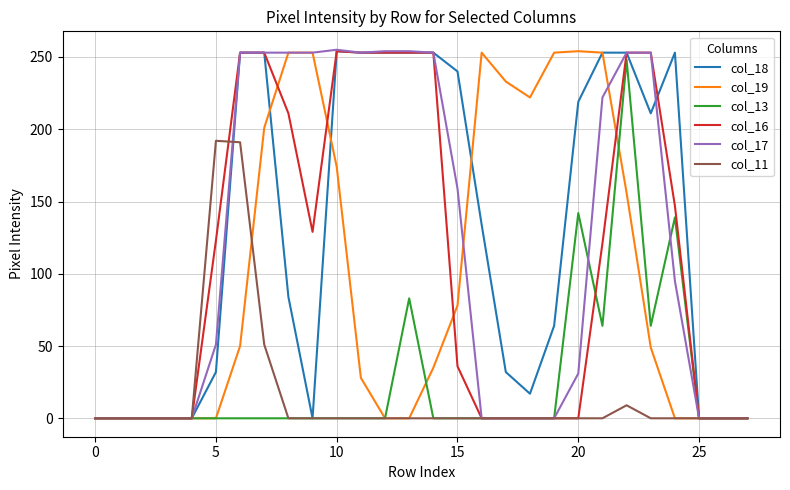

What is the greatest value displayed?

255